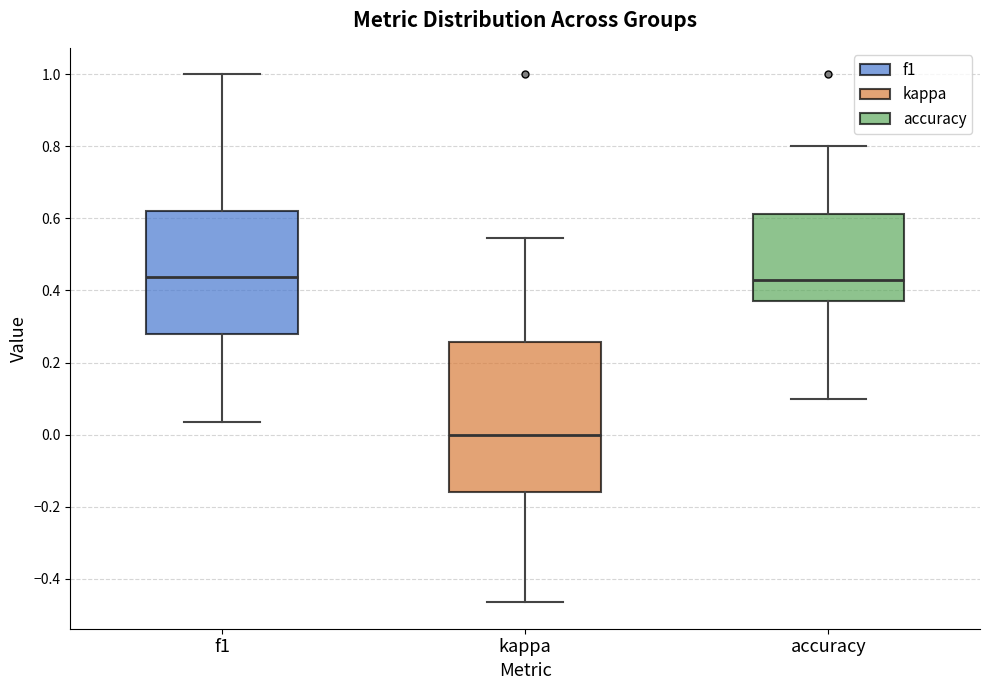

Reading left to right, read every box against the y-axis: the position of its median line, the range the box covers, and the ends of its whiskers. The values are not printed on the chart, so give them approximately, as read against the axis.

f1: median 0.44, box 0.28 to 0.62, whiskers 0.04 to 1.00
kappa: median 0.00, box -0.16 to 0.26, whiskers -0.46 to 0.54
accuracy: median 0.42, box 0.38 to 0.62, whiskers 0.10 to 0.80